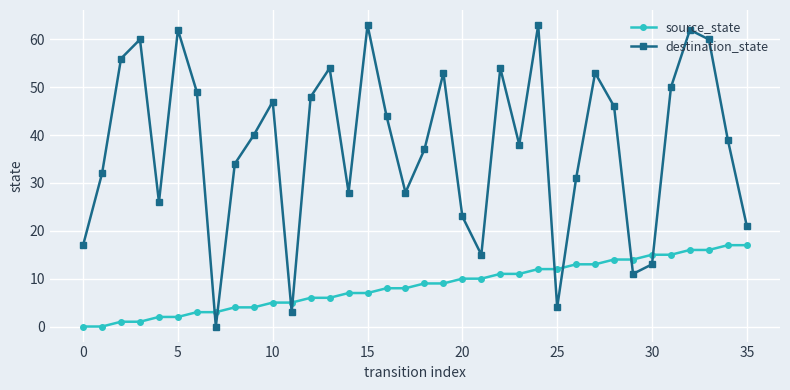

What is the sum of all source_state values?

306